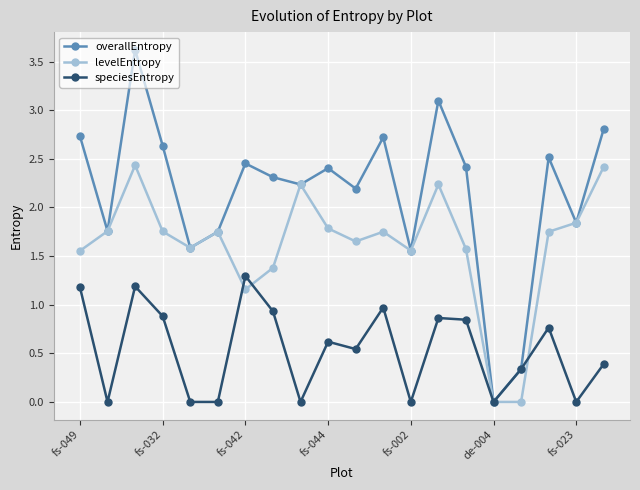

List the series in order of their peak value, lowest first.

speciesEntropy, levelEntropy, overallEntropy